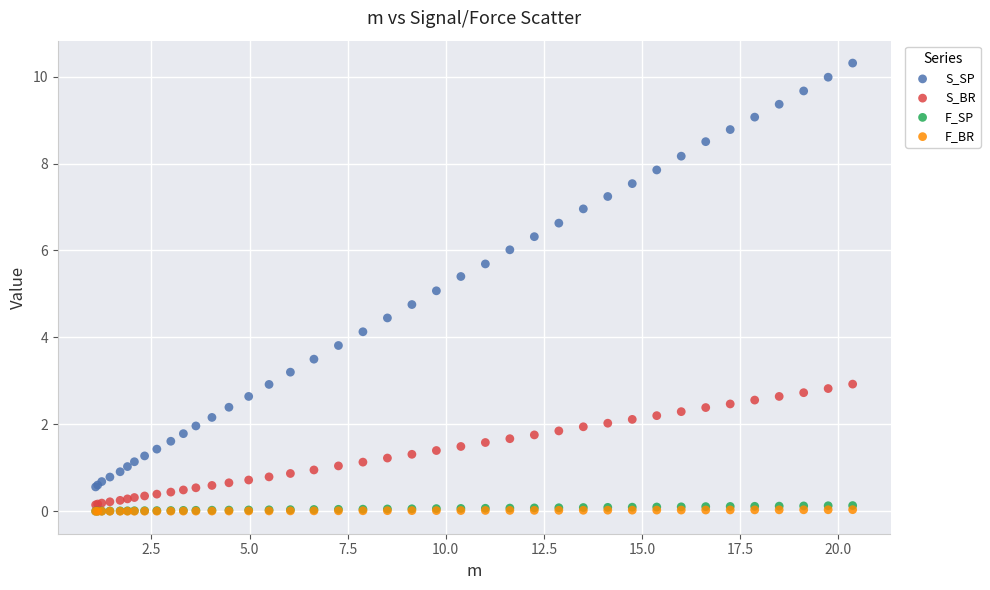

What are all the series names shown in the legend?

S_SP, S_BR, F_SP, F_BR